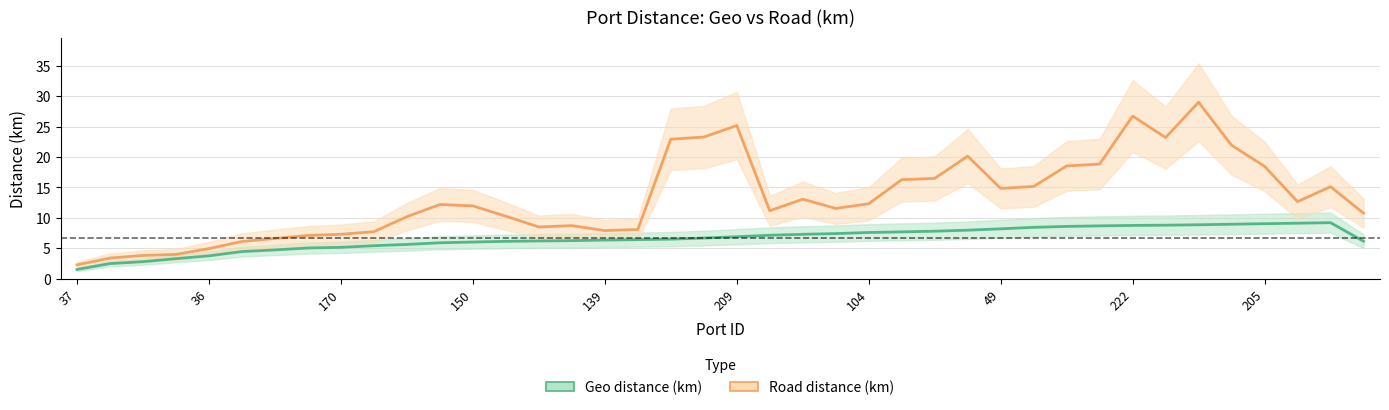

Reading left to right, extract all data points from this chart.

Geo distance (km): 1.5	2.5	2.8	3.3	3.8	4.5	4.7	5.1	5.2	5.4	5.6	5.9	6.0	6.2	6.2	6.3	6.4	6.4	6.5	6.7	6.9	7.2	7.3	7.4	7.6	7.7	7.8	8.0	8.2	8.5	8.6	8.7	8.8	8.8	8.9	9.0	9.1	9.1	9.2	6.2
Road distance (km): 2.3	3.4	3.8	4.0	5.0	6.1	6.6	7.1	7.3	7.7	10.2	12.2	12.0	10.3	8.5	8.7	7.9	8.1	22.9	23.3	25.2	11.2	13.1	11.6	12.3	16.3	16.5	20.1	14.9	15.2	18.5	18.8	26.7	23.2	29.0	21.9	18.5	12.7	15.1	10.8